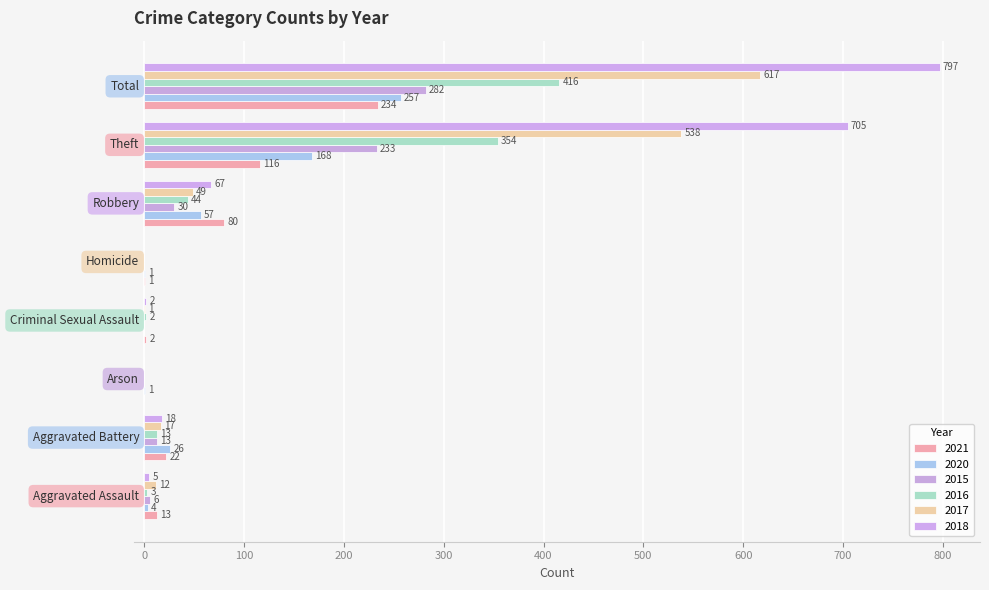

Reading left to right, extract all data points from this chart.

2021: Aggravated Assault=13	Aggravated Battery=22	Arson=0	Criminal Sexual Assault=2	Homicide=1	Robbery=80	Theft=116	Total=234
2020: Aggravated Assault=4	Aggravated Battery=26	Arson=1	Criminal Sexual Assault=0	Homicide=1	Robbery=57	Theft=168	Total=257
2015: Aggravated Assault=6	Aggravated Battery=13	Arson=0	Criminal Sexual Assault=0	Homicide=0	Robbery=30	Theft=233	Total=282
2016: Aggravated Assault=3	Aggravated Battery=13	Arson=0	Criminal Sexual Assault=2	Homicide=0	Robbery=44	Theft=354	Total=416
2017: Aggravated Assault=12	Aggravated Battery=17	Arson=0	Criminal Sexual Assault=1	Homicide=0	Robbery=49	Theft=538	Total=617
2018: Aggravated Assault=5	Aggravated Battery=18	Arson=0	Criminal Sexual Assault=2	Homicide=0	Robbery=67	Theft=705	Total=797